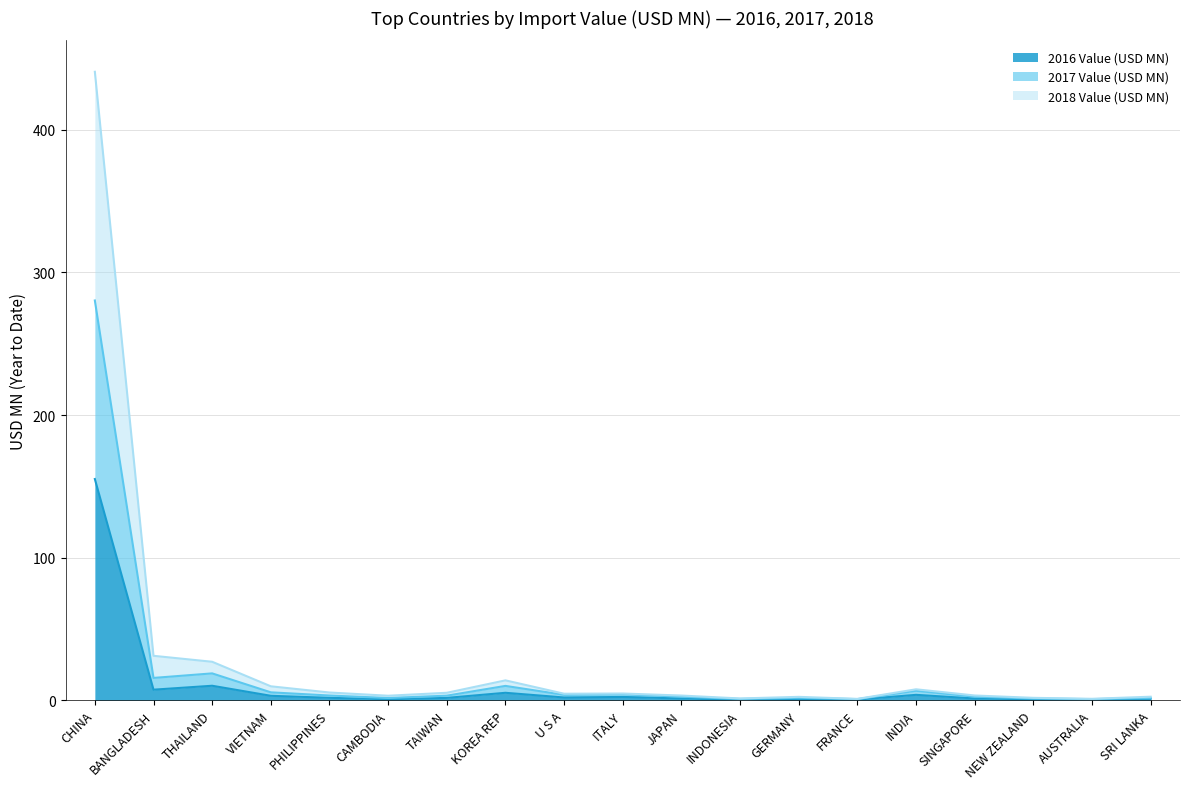

Which label corresponds to the smallest value in the chart?

INDONESIA